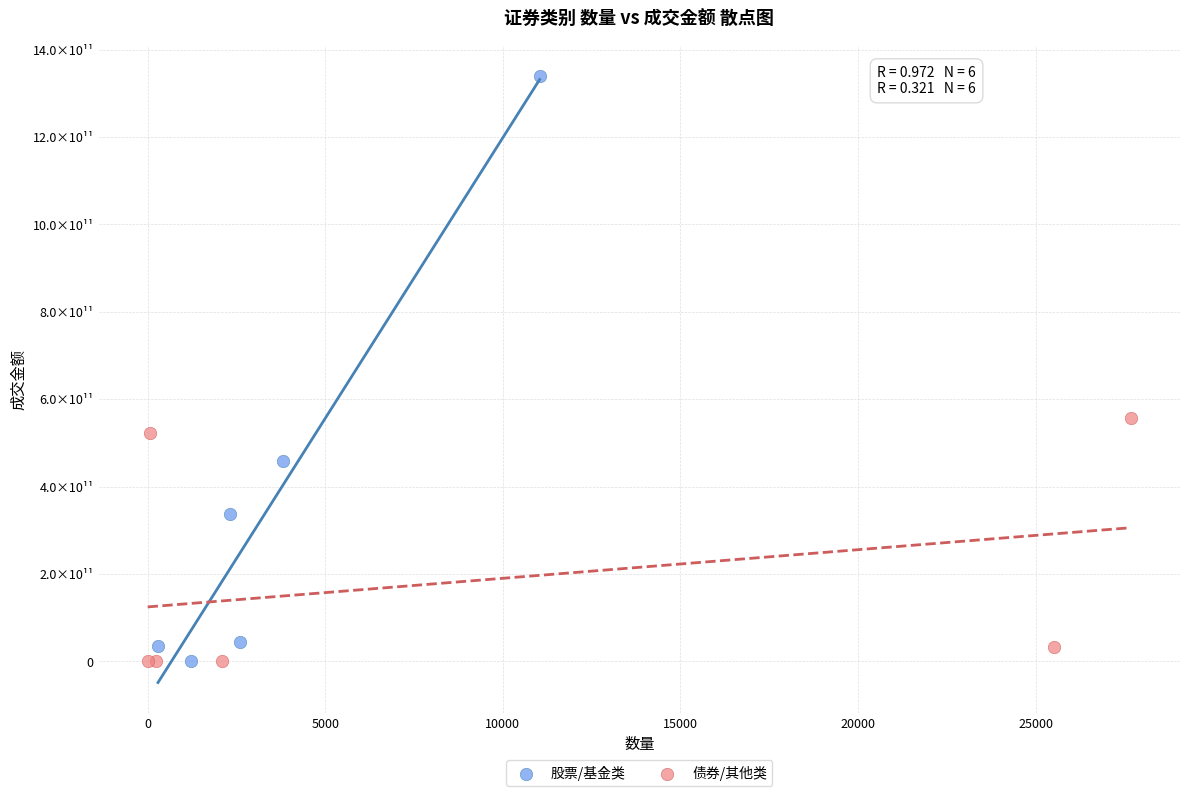

Which series contains the highest Y value?

股票/基金类